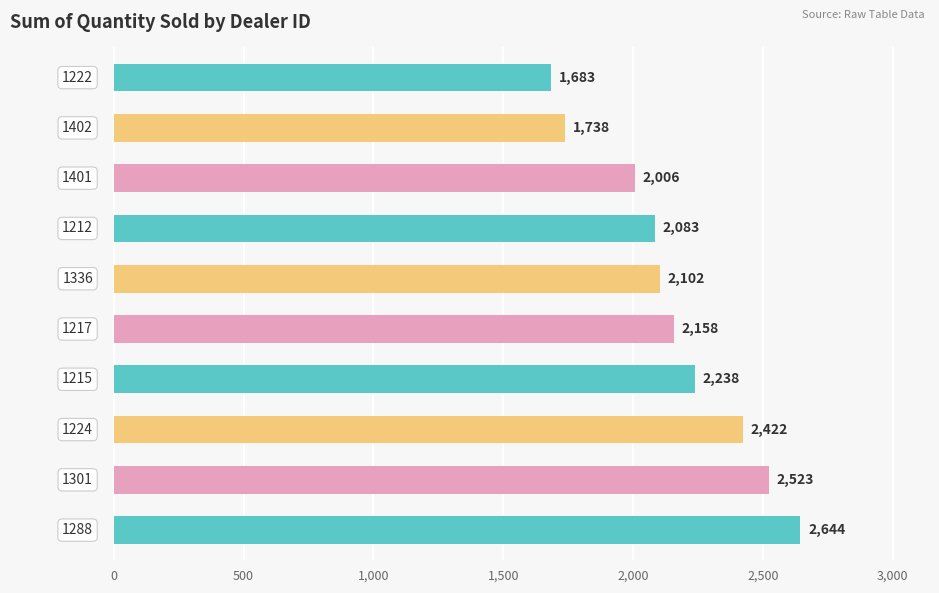

What is the smallest value displayed?

1683